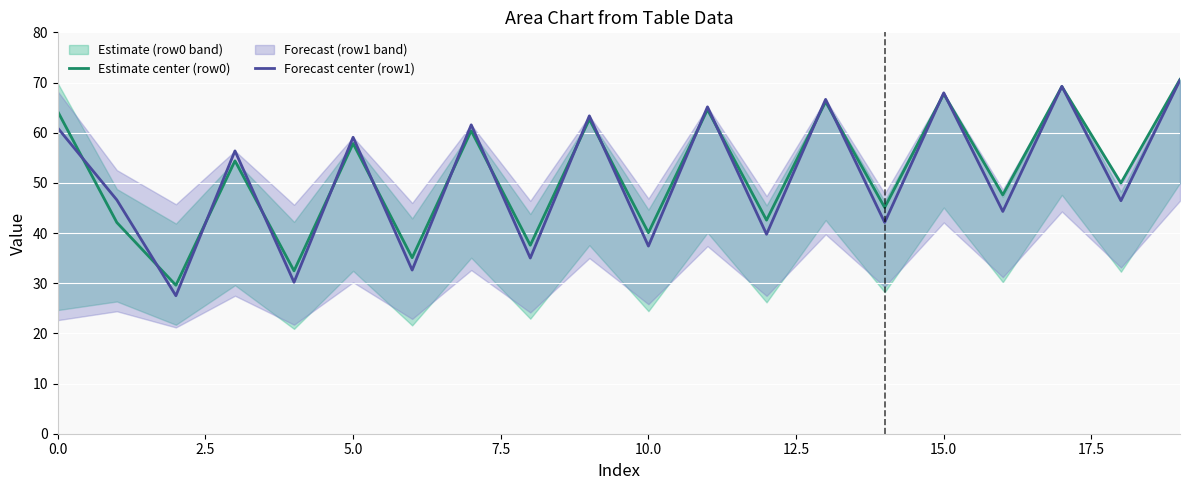

At how many categories does at least one series exceed 66?

4